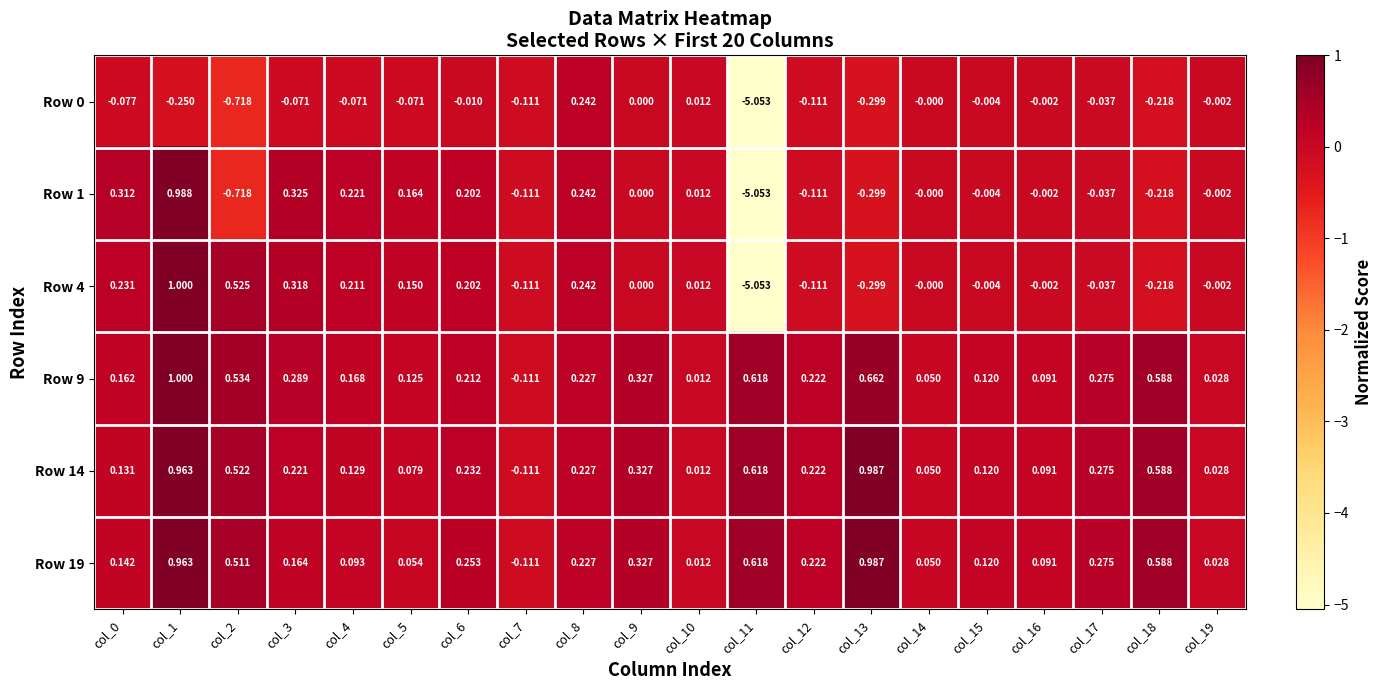

How many categories are shown in the chart?

20